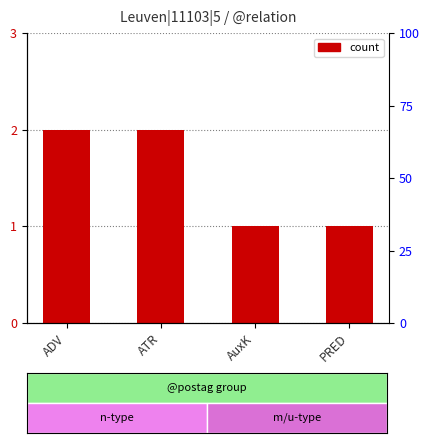

What is the smallest value displayed?

1